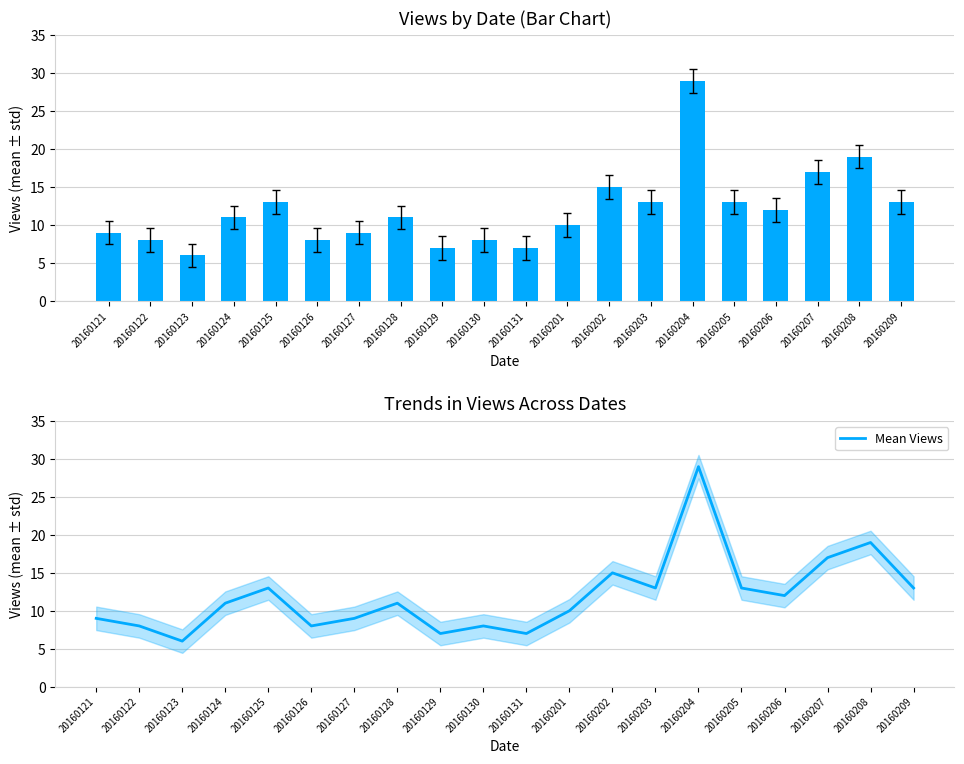

List the labels in order of Views value, smallest first.

20160123, 20160129, 20160131, 20160122, 20160126, 20160130, 20160121, 20160127, 20160201, 20160124, 20160128, 20160206, 20160125, 20160203, 20160205, 20160209, 20160202, 20160207, 20160208, 20160204